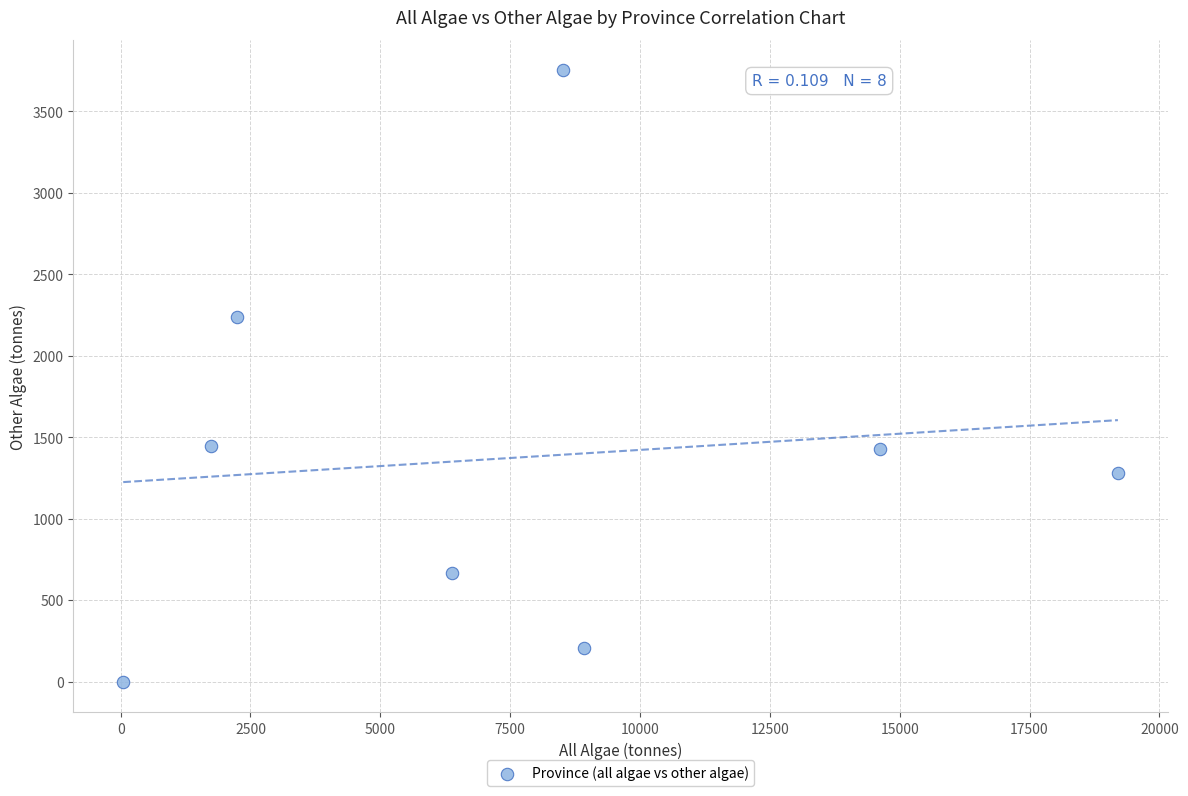

What Y value in the scatter plot is closest to 1875?

2239